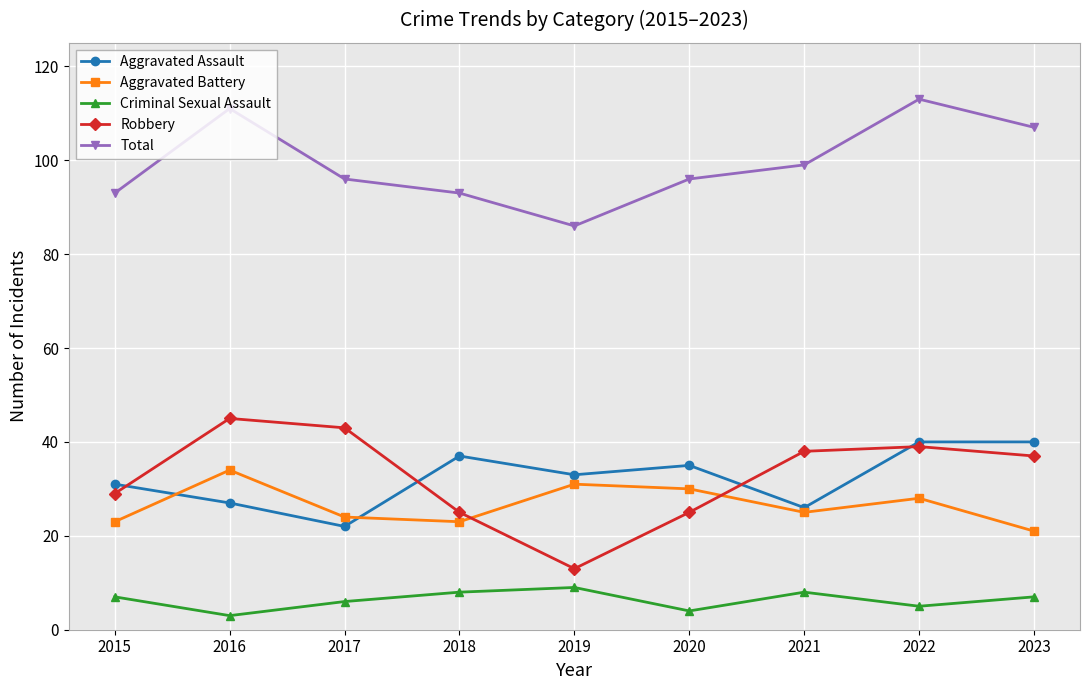

Is it true that Aggravated Assault equals 35 at 2020?

True